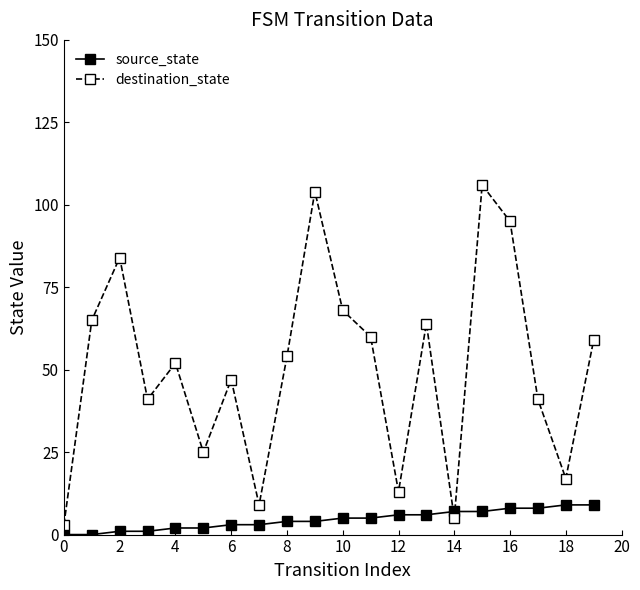

Which series has the largest total across all categories?

destination_state